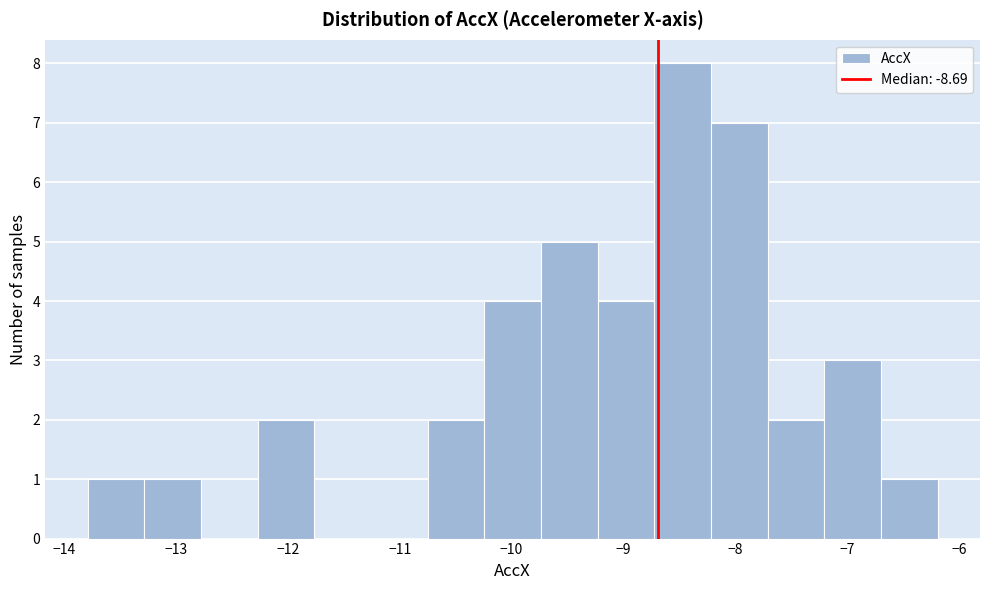

Reading left to right, transcribe this chart: for each bar, give the range it covers on the x-axis and its height. Neither the bar edges nor the heights are printed on the chart, so give them approximately, as read against the axes.

-13.8 to -13.3: 1
-13.3 to -12.8: 1
-12.8 to -12.3: 0
-12.3 to -11.8: 2
-11.8 to -11.3: 0
-11.3 to -10.8: 0
-10.8 to -10.2: 2
-10.2 to -9.7: 4
-9.7 to -9.2: 5
-9.2 to -8.7: 4
-8.7 to -8.2: 8
-8.2 to -7.7: 7
-7.7 to -7.2: 2
-7.2 to -6.7: 3
-6.7 to -6.2: 1